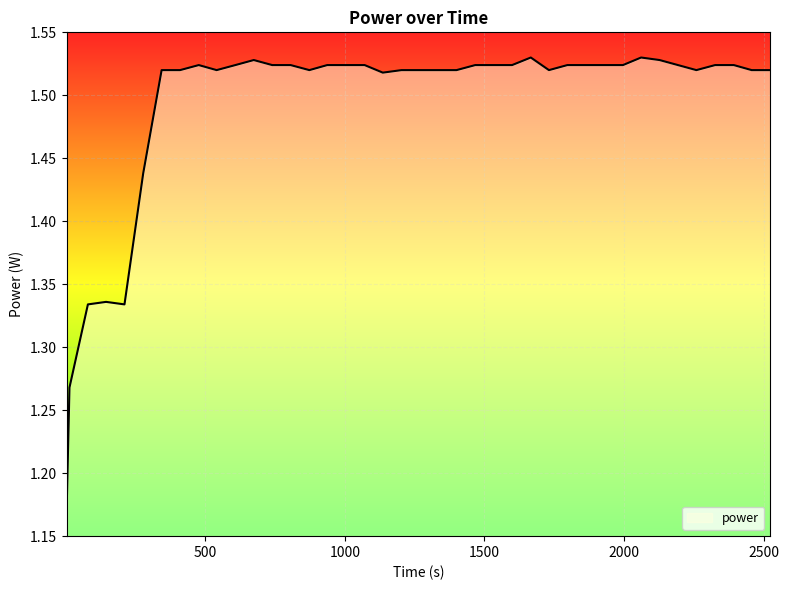

What is the value of the 17th point from the left?

1.5